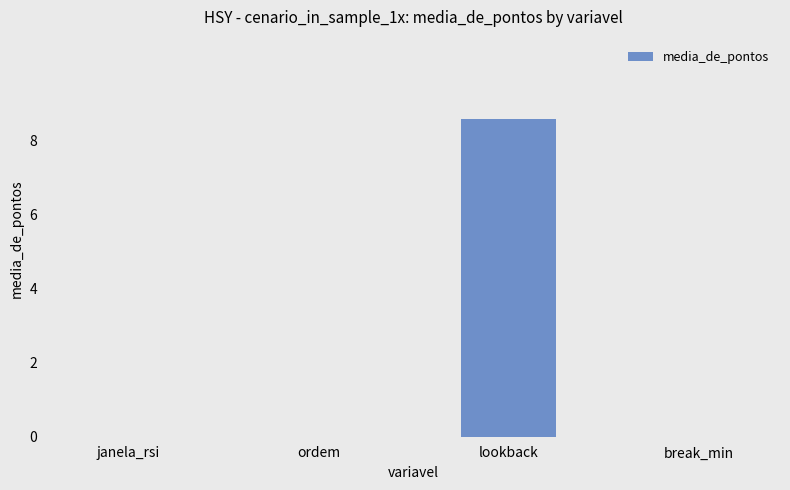

At which category does the chart reach its peak across all series?

lookback